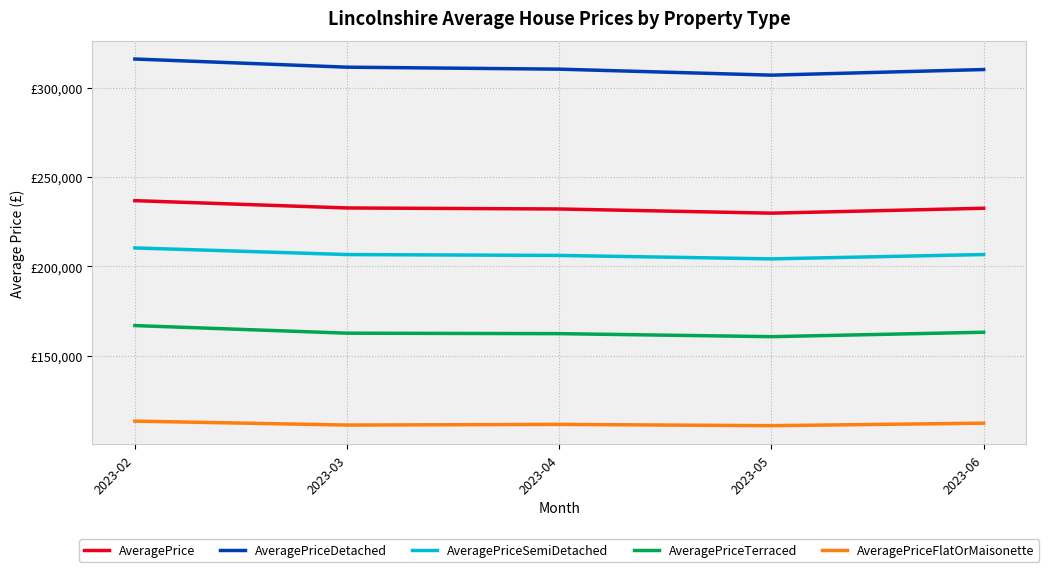

Reading left to right, transcribe all the data shown in this chart.

AveragePrice: 2023-02=236753	2023-03=232648	2023-04=232079	2023-05=229735	2023-06=232489
AveragePriceDetached: 2023-02=316062	2023-03=311490	2023-04=310383	2023-05=307025	2023-06=310171
AveragePriceSemiDetached: 2023-02=210265	2023-03=206556	2023-04=206060	2023-05=204135	2023-06=206565
AveragePriceTerraced: 2023-02=166781	2023-03=162523	2023-04=162258	2023-05=160571	2023-06=163054
AveragePriceFlatOrMaisonette: 2023-02=113280	2023-03=111069	2023-04=111439	2023-05=110721	2023-06=112135